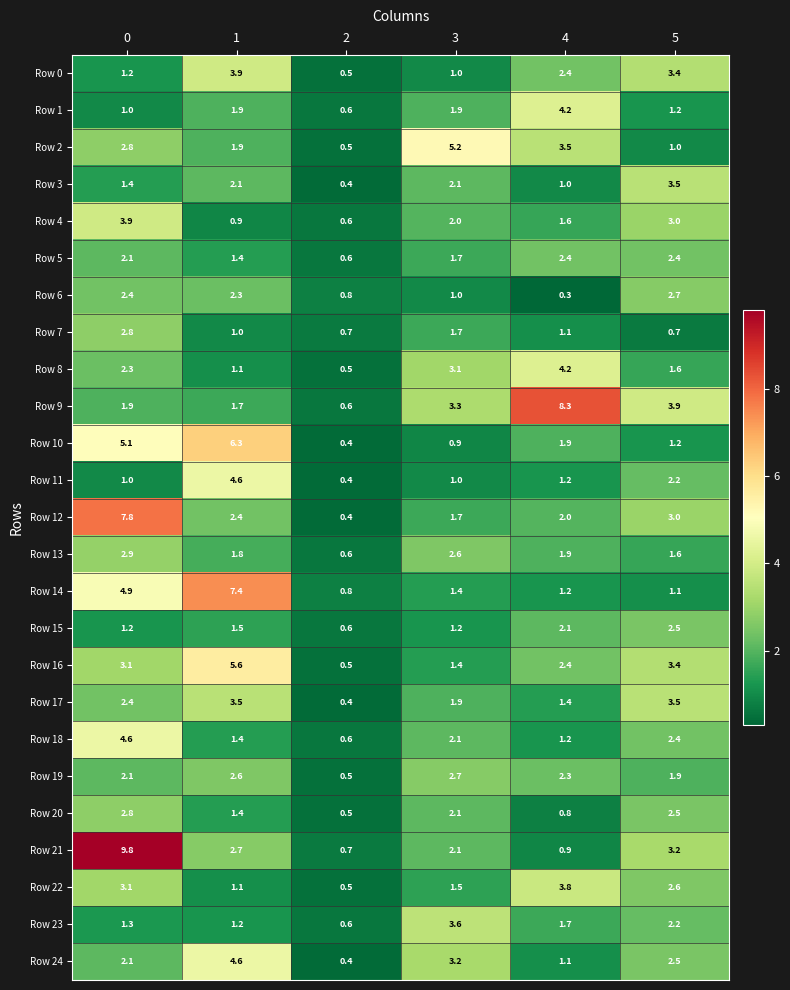

What is the difference between the second highest and second lowest values in the Row 18 series?

1.2